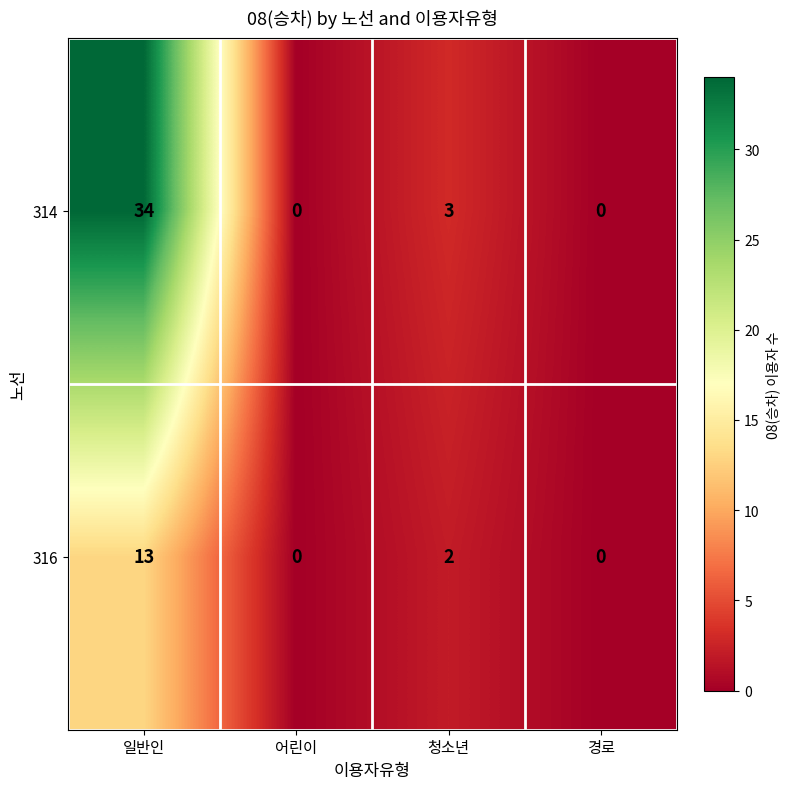

Rank the series by their maximum value, from highest to lowest.

314, 316